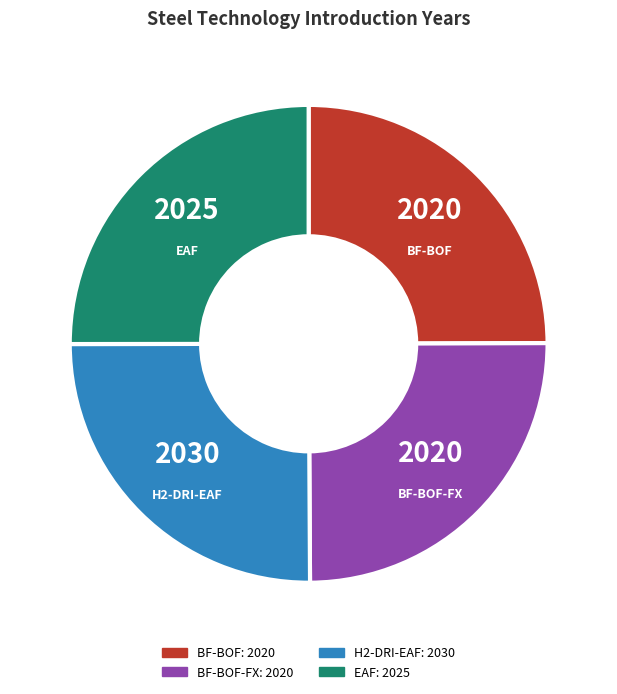

Is there a majority slice in this chart?

No